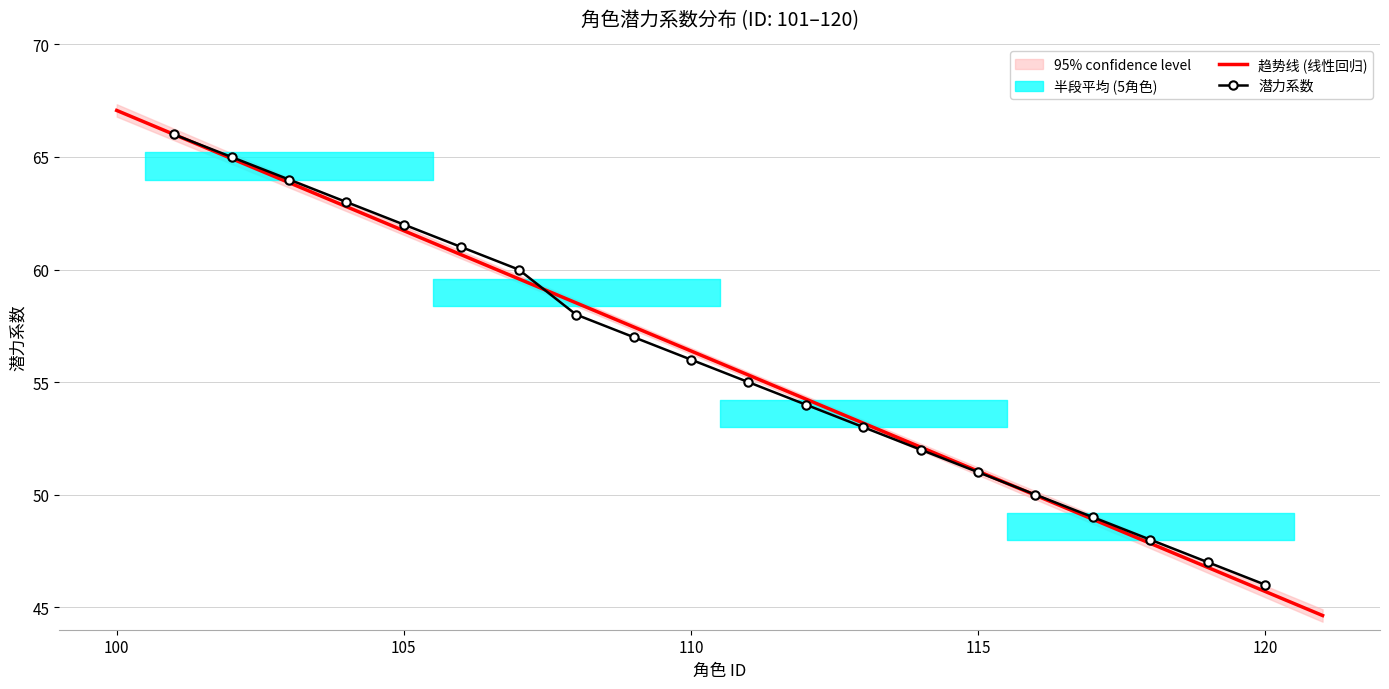

At which category does the chart reach its peak across all series?

101